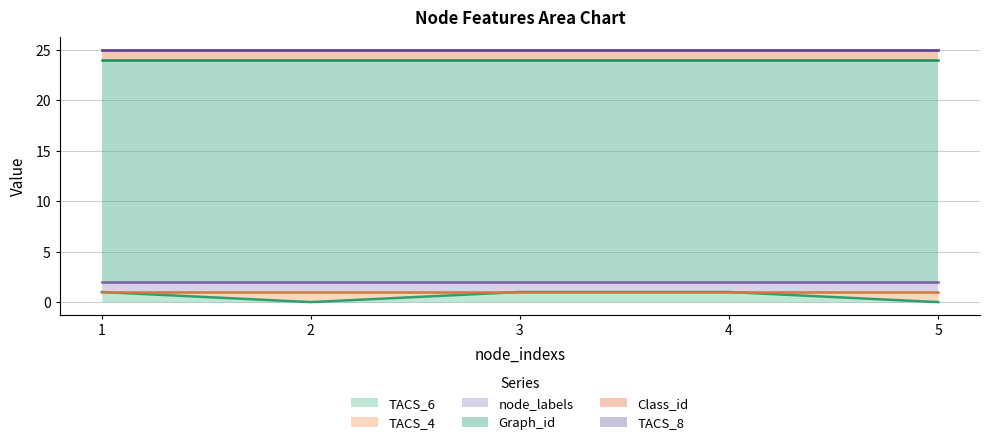

True or false: TACS_4 and Graph_id cross at least once.

False